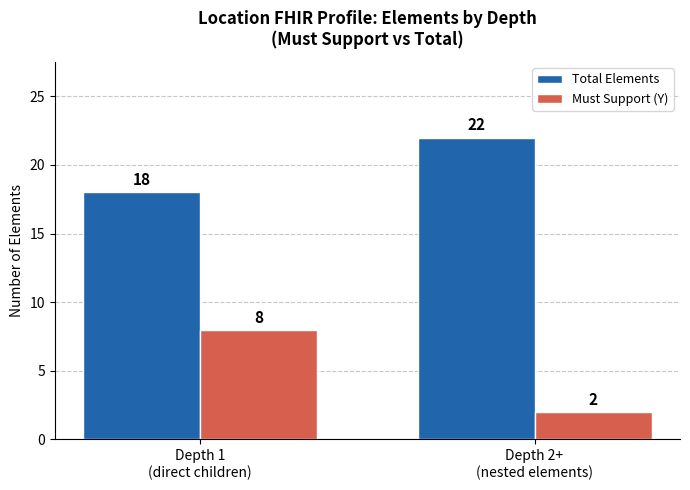

Is the value of Total Elements at Depth 1
(direct children) greater than the value of Must Support (Y) at Depth 2+
(nested elements)?

Yes